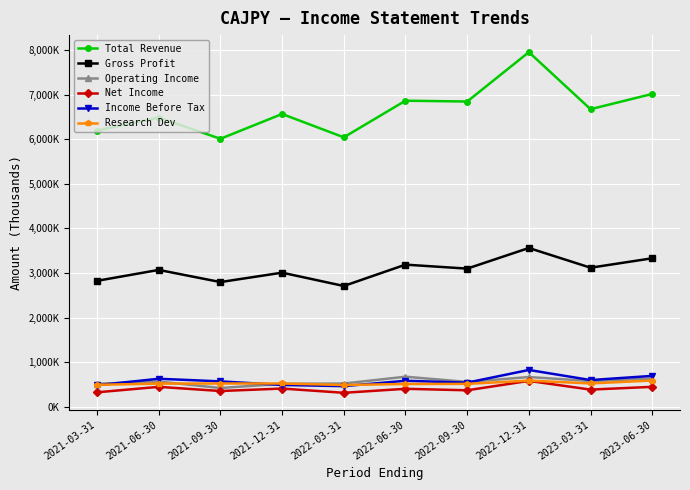

The Net Income series shows 582900 at 2022-12-31. True or false?

True